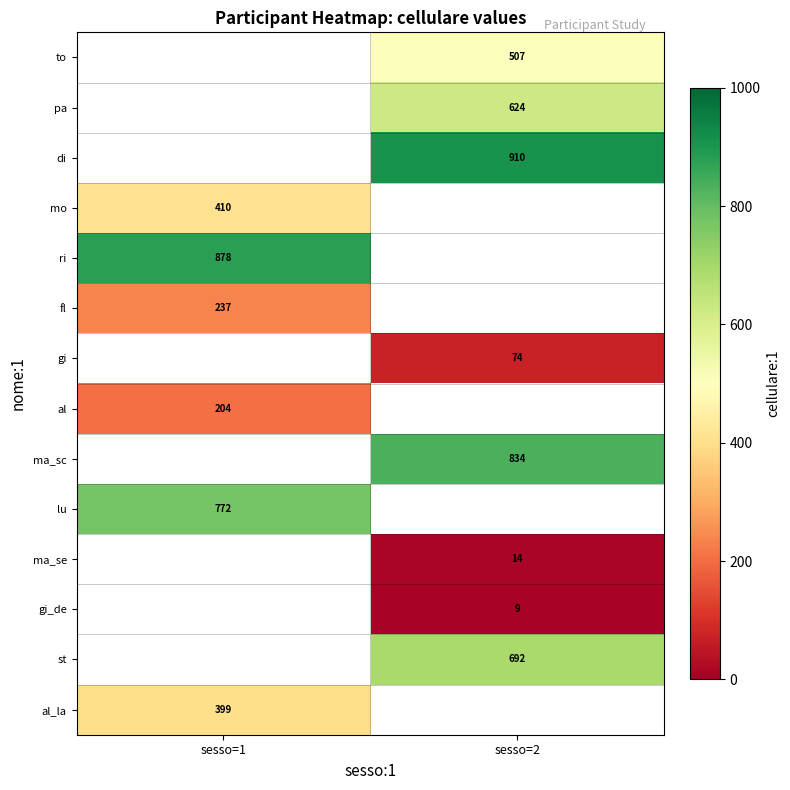

True or false: st has a value of 692 at sesso=2.

True